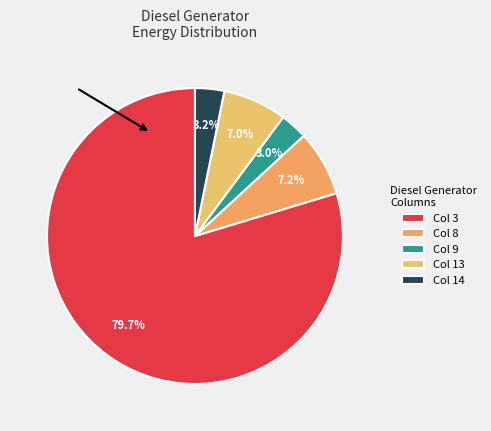

To the nearest percent, what is the difference between the largest and smallest slice percentages?

77%